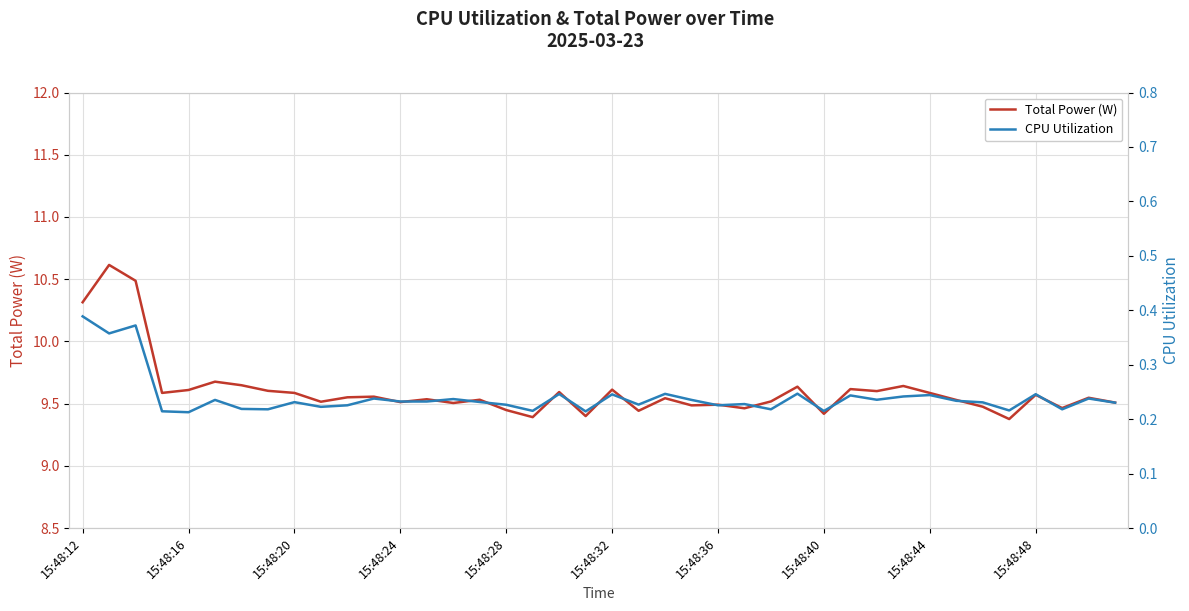

True or false: Total Power (W) and CPU Utilization intersect in this chart.

False